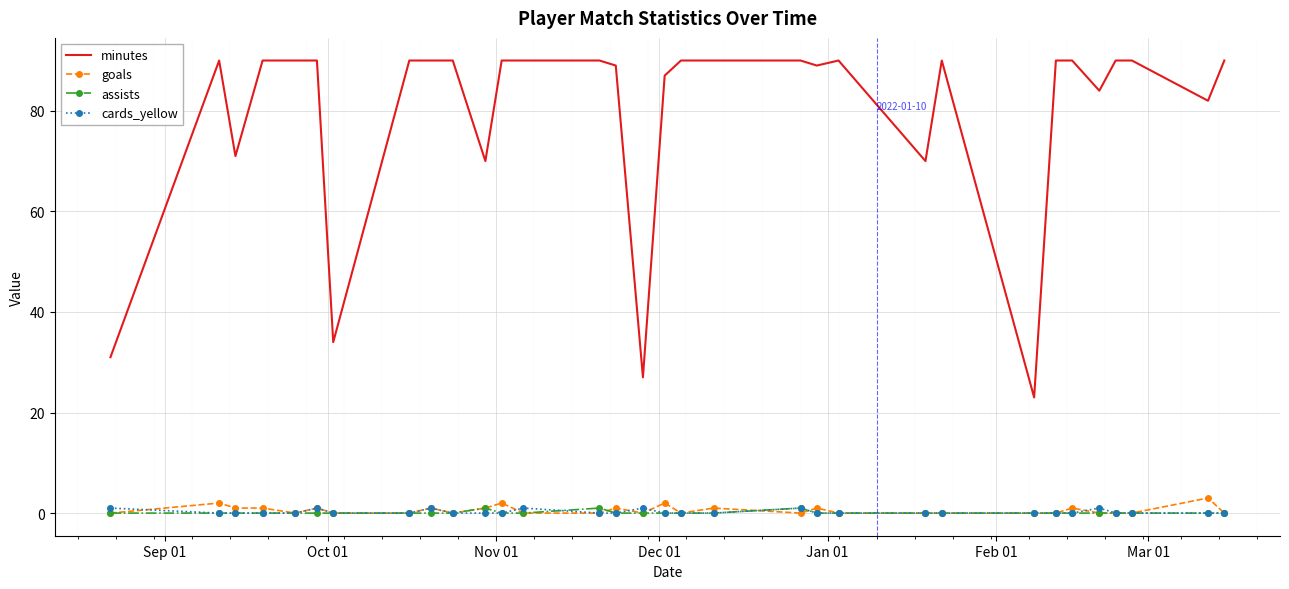

True or false: assists and minutes intersect in this chart.

False